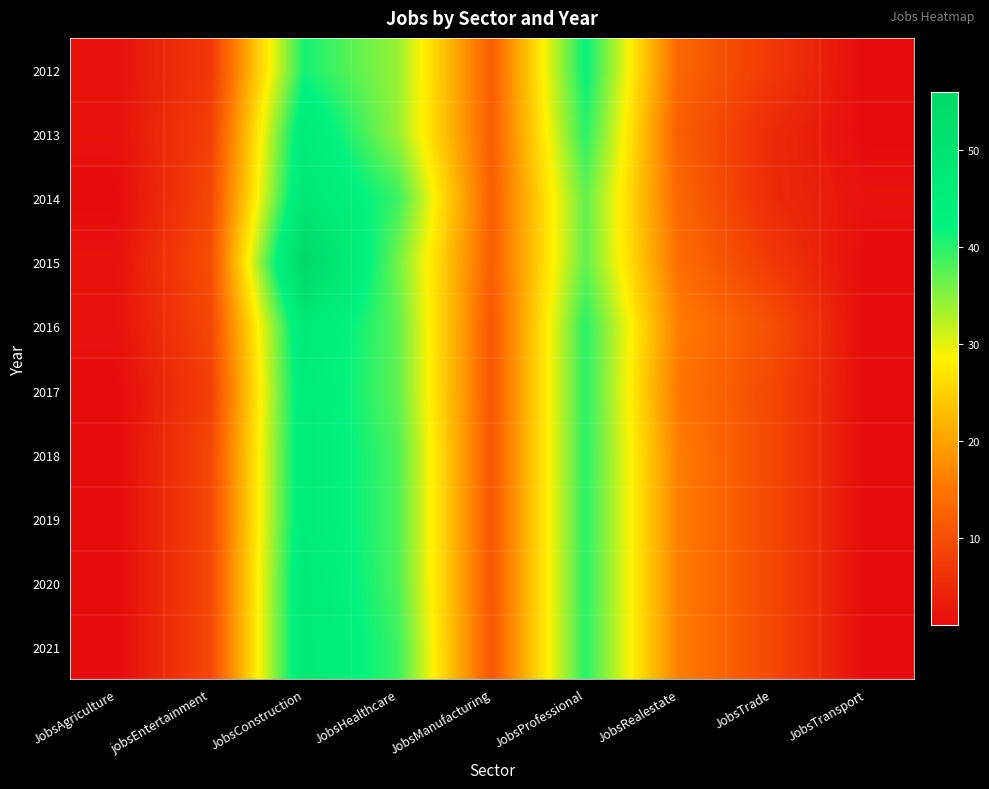

At which category does the chart reach its minimum across all series?

JobsTransport